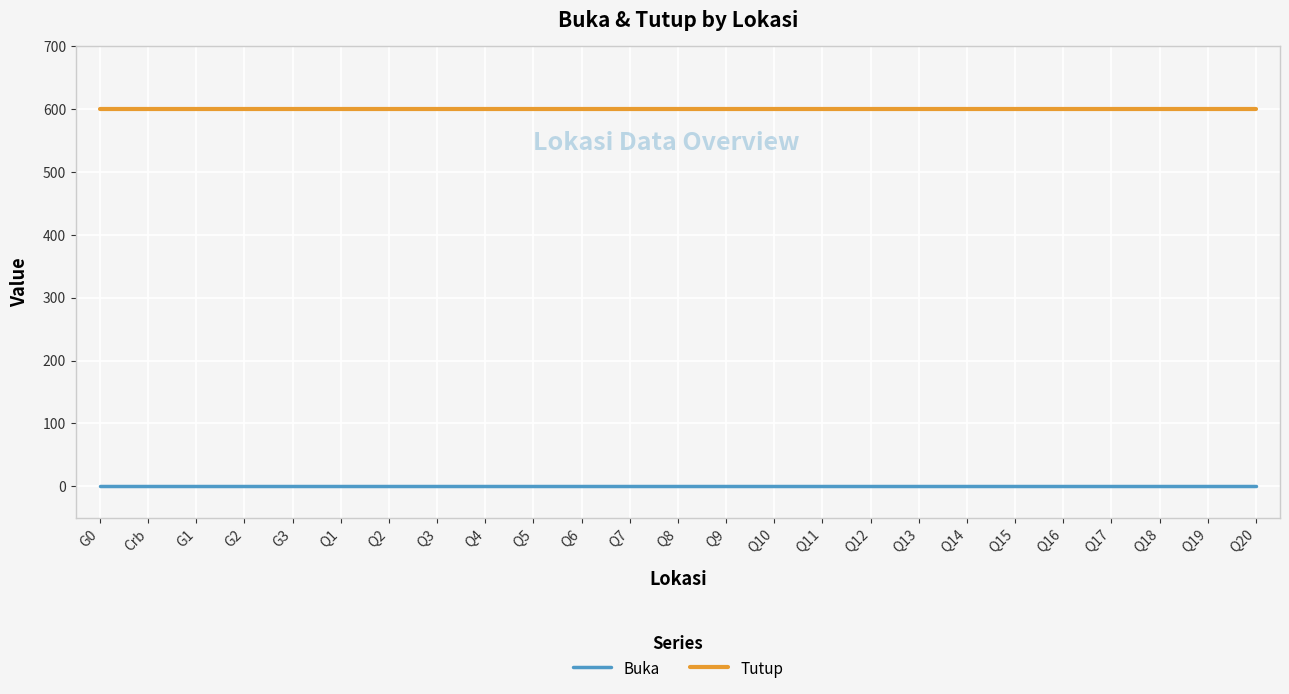

What are all the series names shown in the legend?

Buka, Tutup